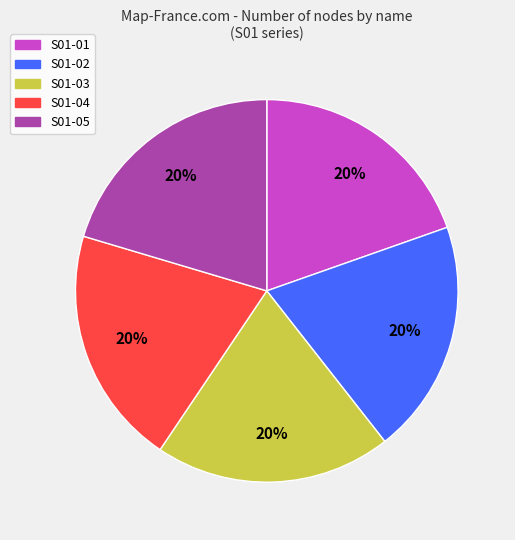

Count the number of slices in the pie.

5